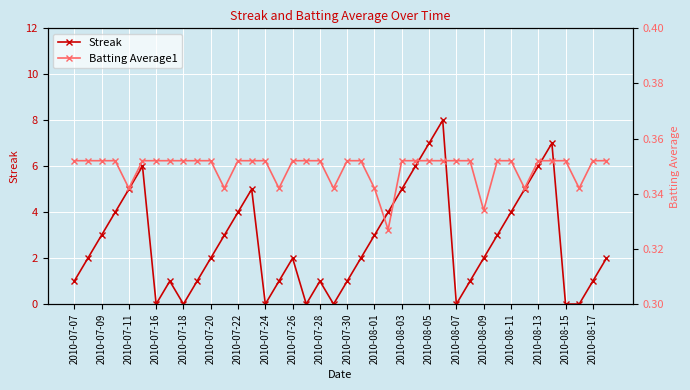

At which category does Streak reach its first local valley?

2010-07-16